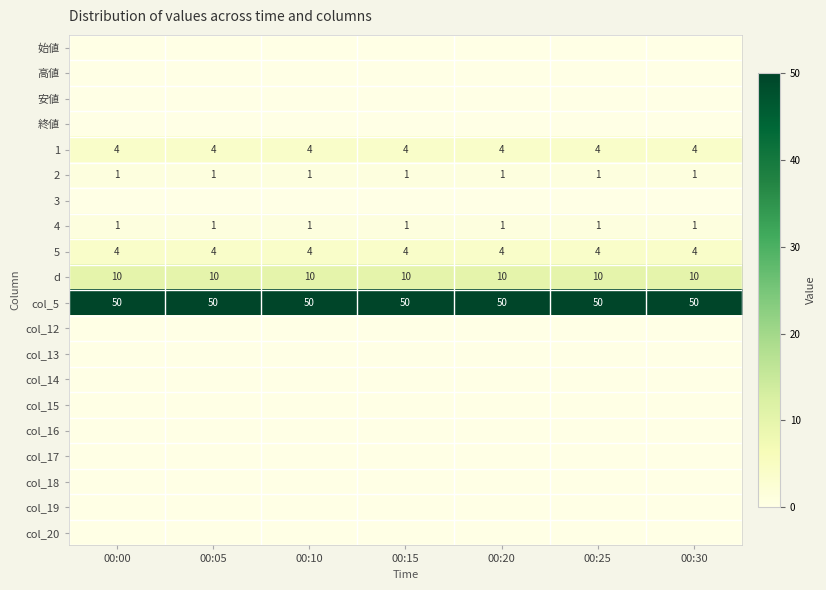

What is the lowest value of the d series?

10